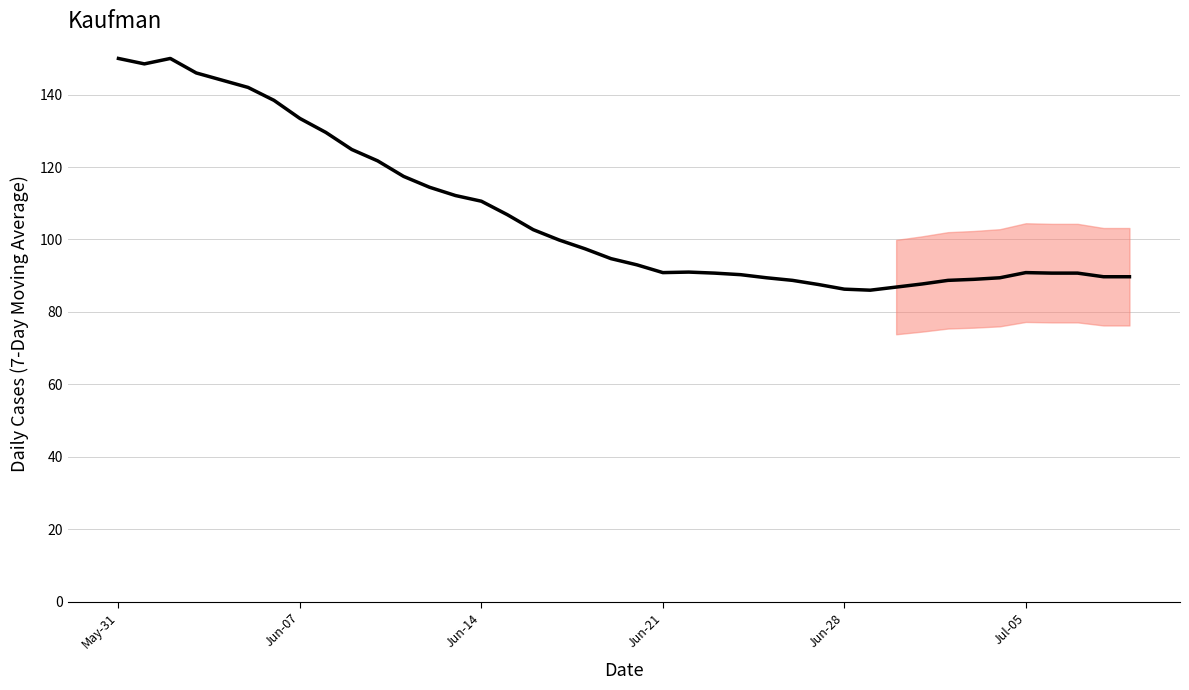

What is the difference between the maximum and minimum values?

64.0